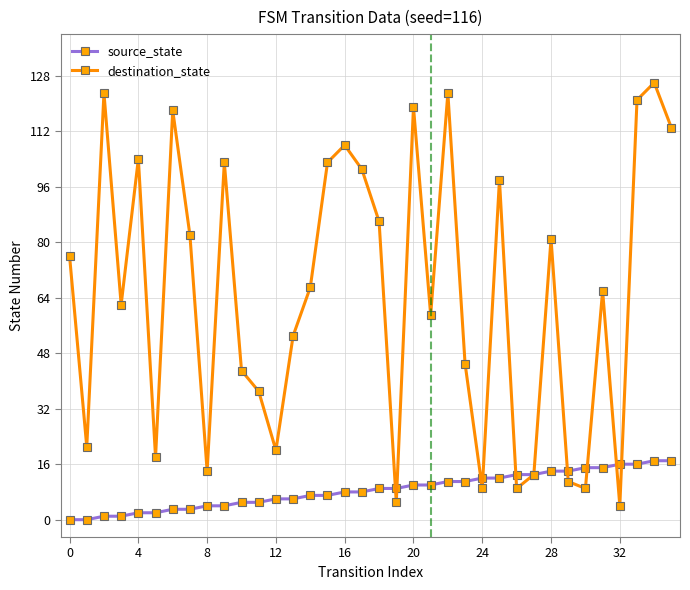

Which series has the largest range (max minus min)?

destination_state